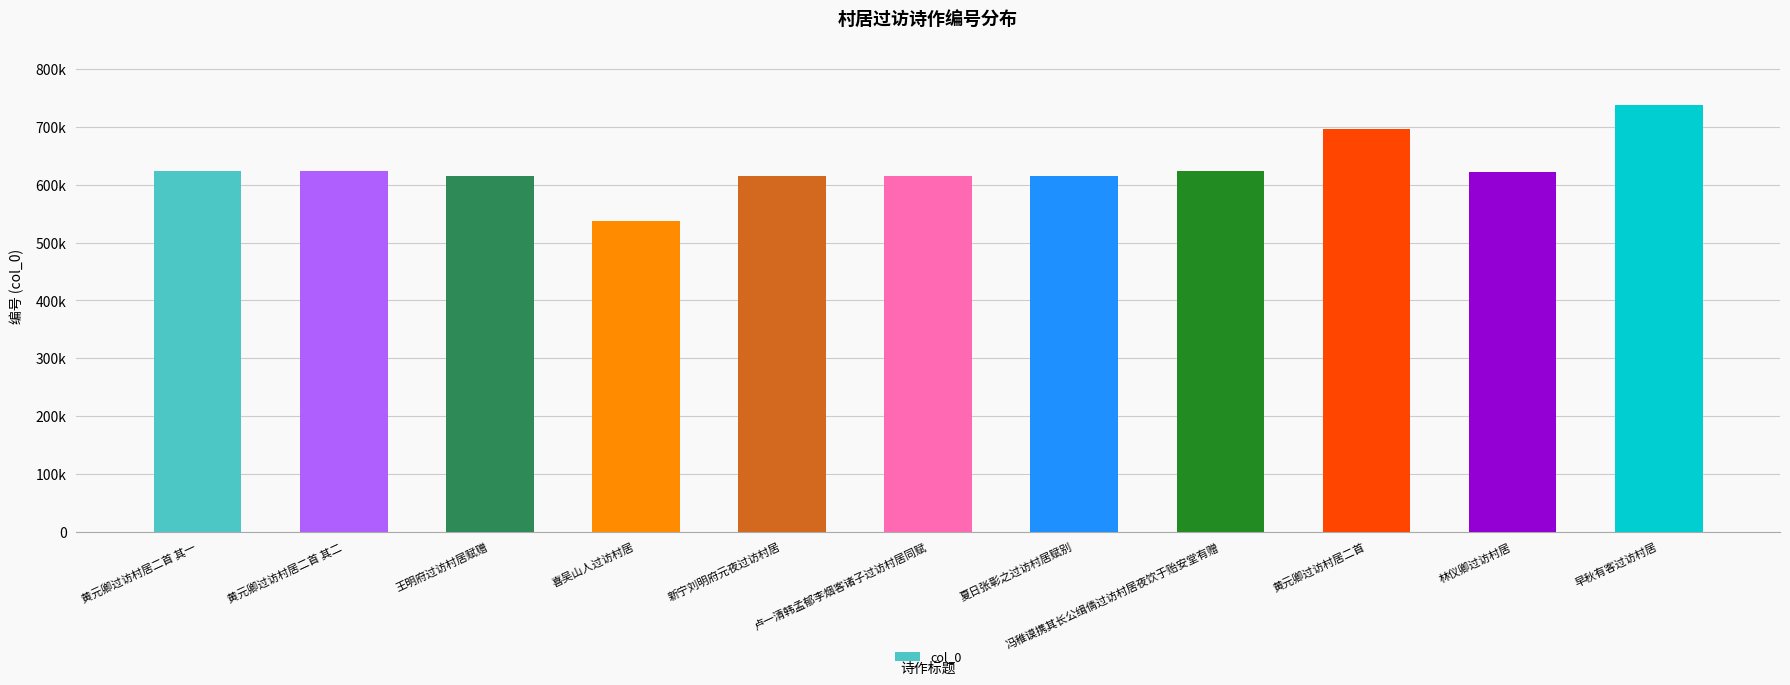

Reading left to right, transcribe all the data shown in this chart.

黄元卿过访村居二首 其一=623724	黄元卿过访村居二首 其二=623725	王明府过访村居赋赠=615898	喜吴山人过访村居=538322	新宁刘明府元夜过访村居=615635	卢一清韩孟郁李烟客诸子过访村居同赋=615336	夏日张彰之过访村居赋别=615744	冯稚谟携其长公缉倩过访村居夜饮于贻安堂有赠=624148	黄元卿过访村居二首=696024	林仪卿过访村居=621479	早秋有客过访村居=738118